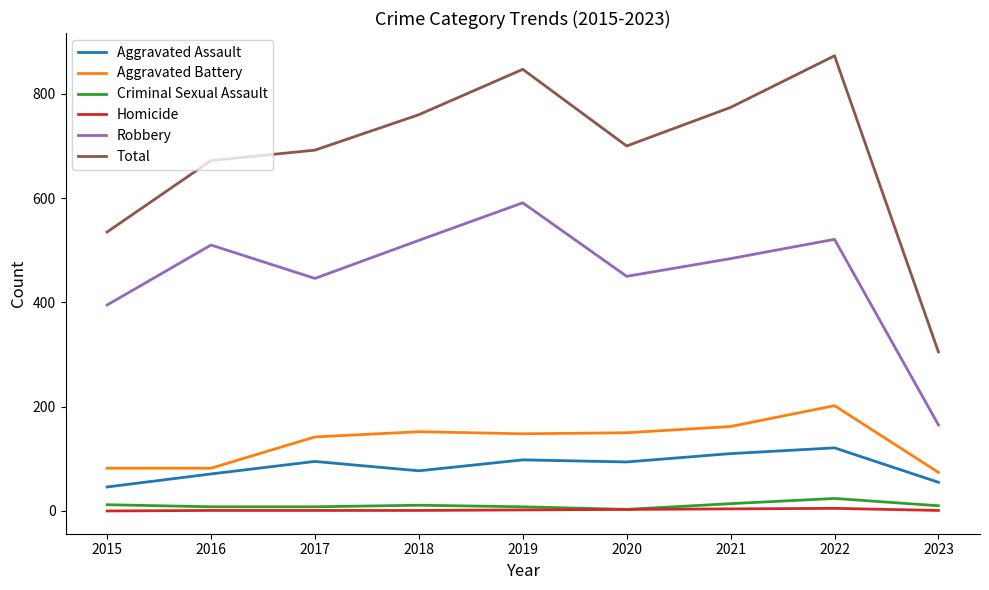

What are all the series names shown in the legend?

Aggravated Assault, Aggravated Battery, Criminal Sexual Assault, Homicide, Robbery, Total